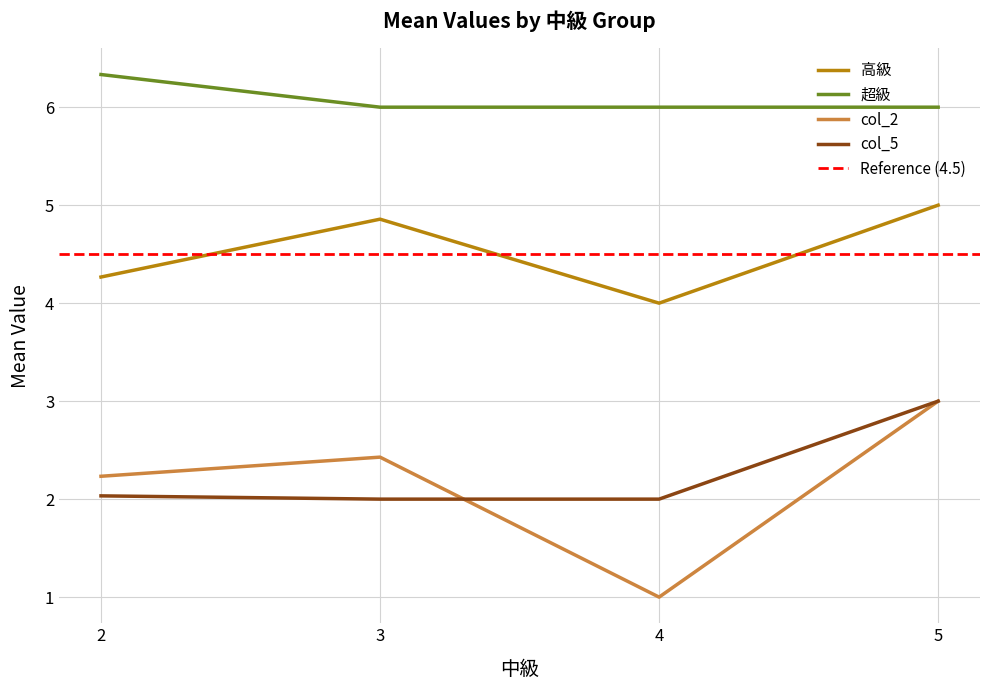

List the series in order of their peak value, lowest first.

col_2, col_5, 高級, 超級